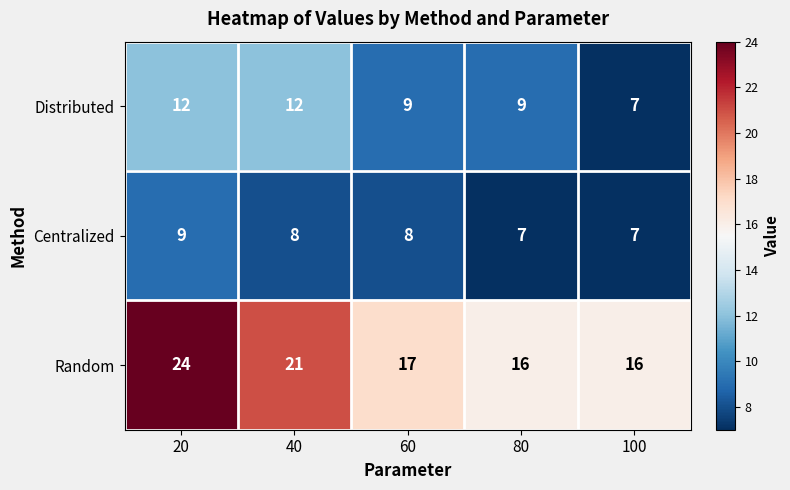

Is it true that Centralized equals 5 at 60?

False